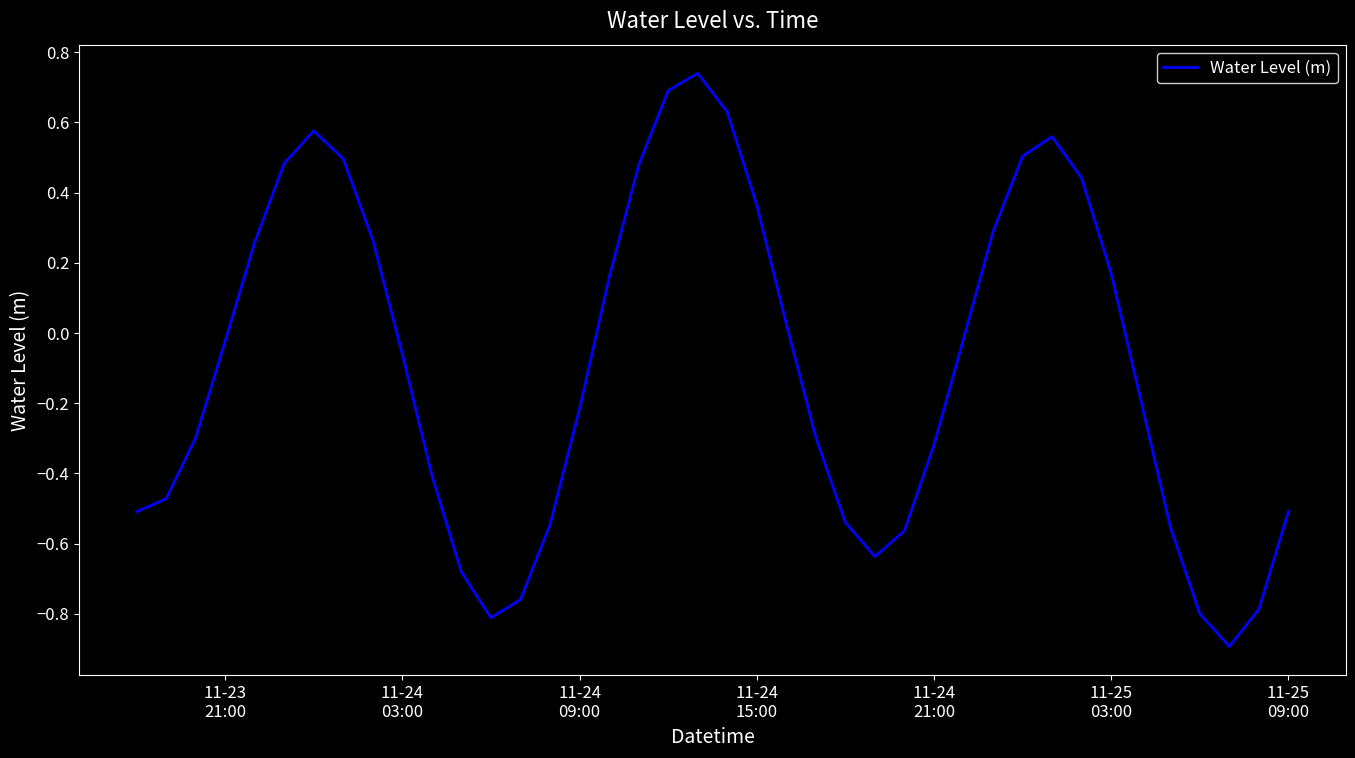

What is the smallest value displayed?

-0.9